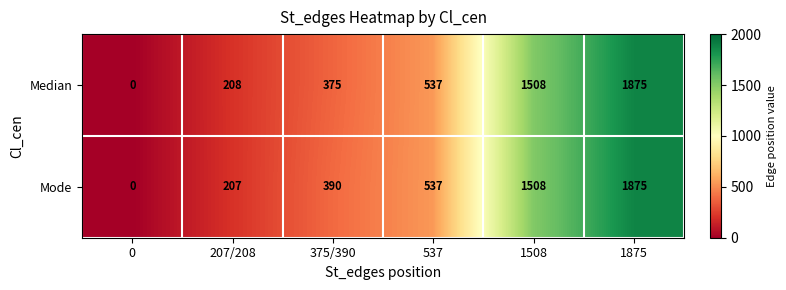

Which series changed the most between 375/390 and 1508?

Median